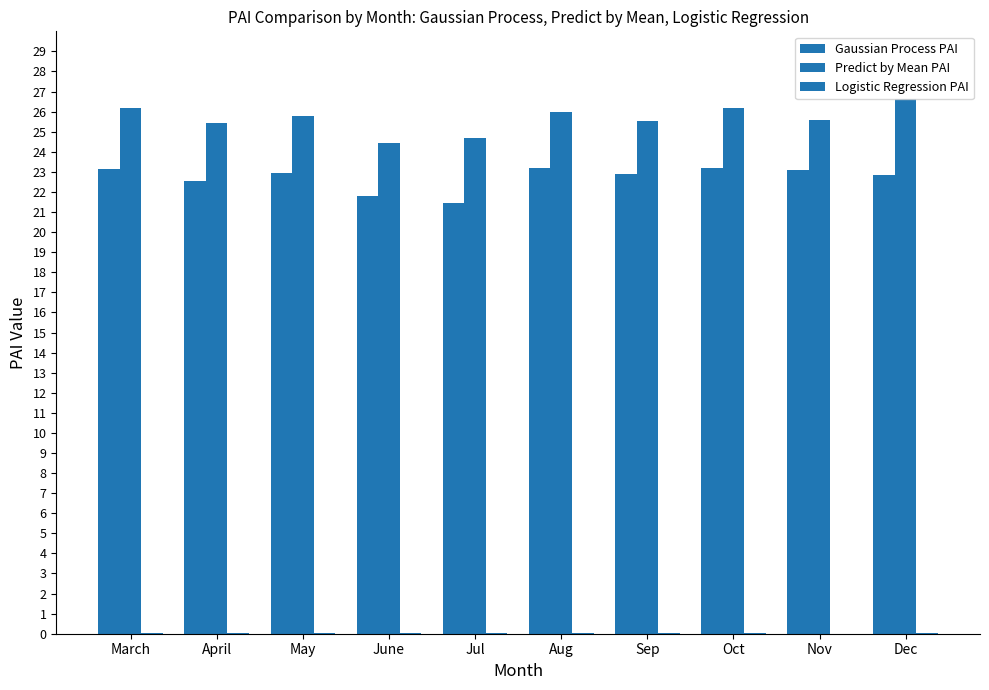

How many distinct data groups are displayed?

3